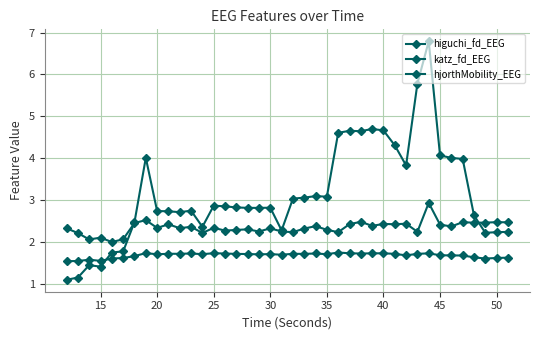

After their last crossing, which series has the higher values: higuchi_fd_EEG or hjorthMobility_EEG?

hjorthMobility_EEG